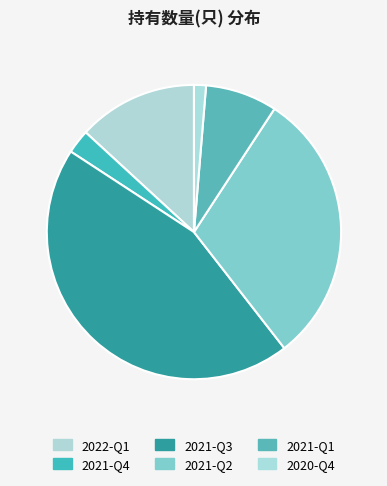

Which slice is the smallest?

2020-Q4